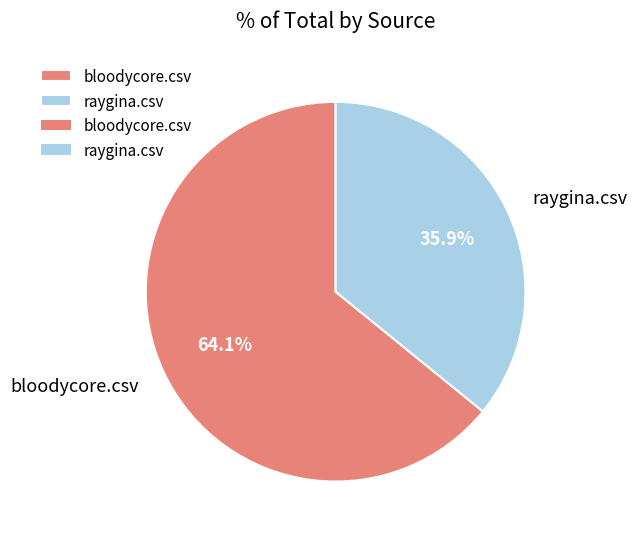

Which category accounts for the majority?

bloodycore.csv